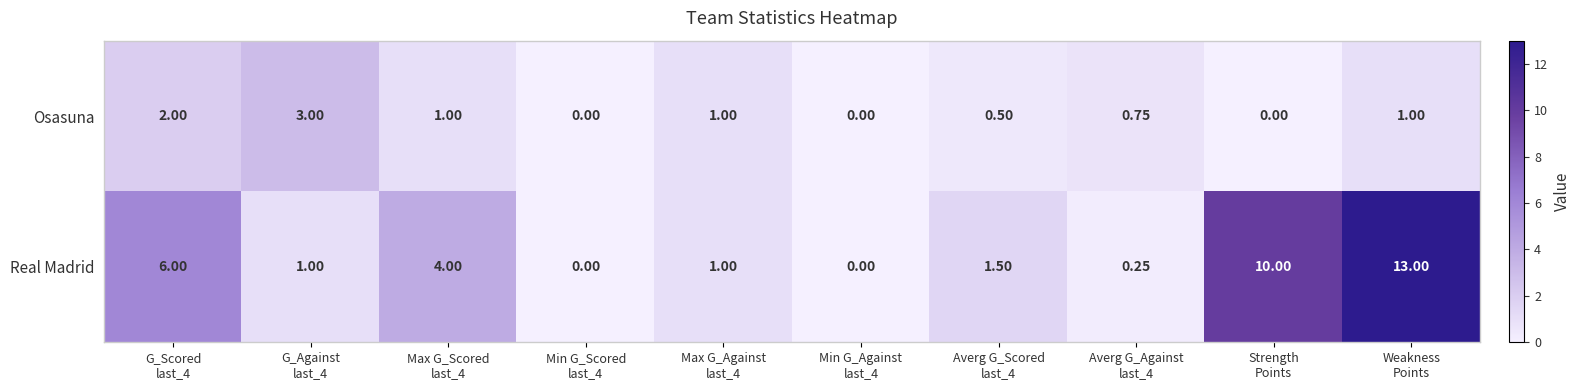

What is the difference between the highest and lowest values at Strength
Points?

10.0